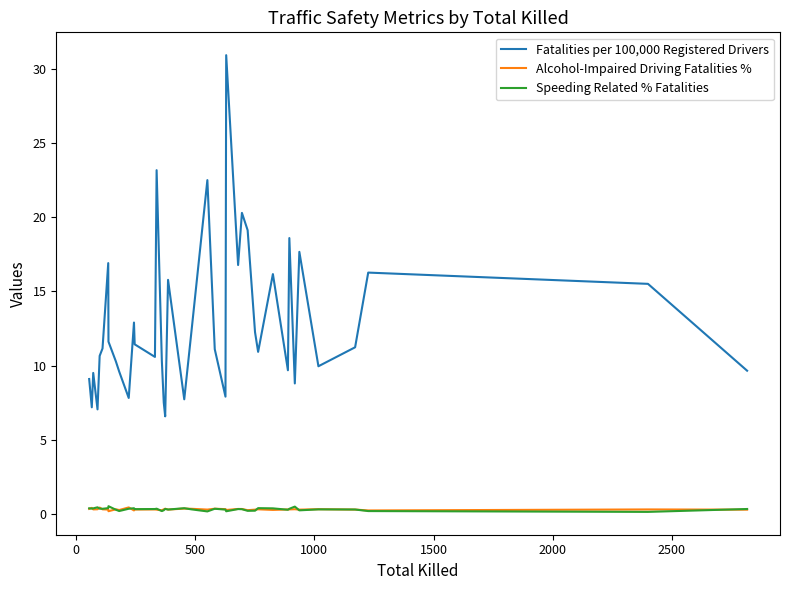

Which series has the largest range (max minus min)?

Fatalities per 100,000 Registered Drivers